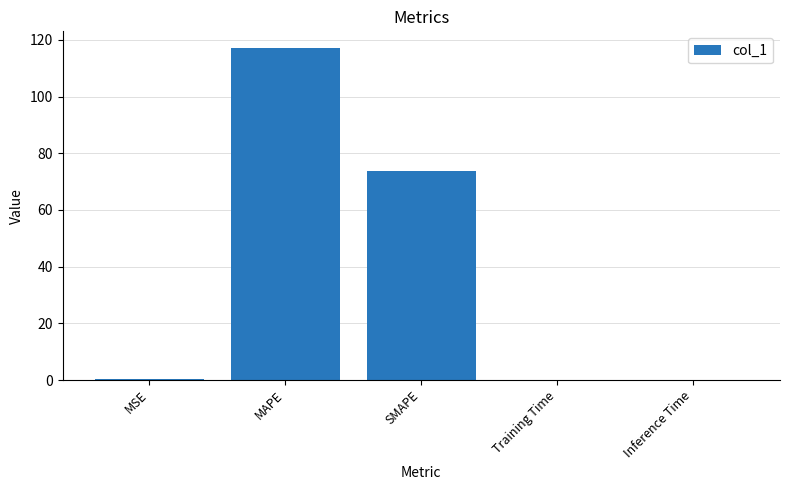

What is the maximum value shown in the chart?

117.2